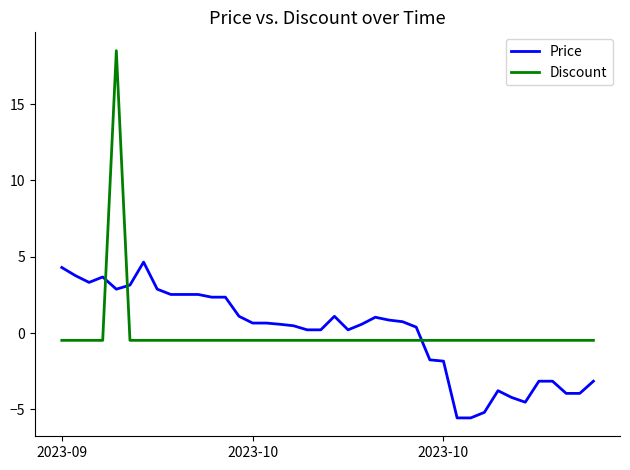

What is the minimum value shown in the chart?

-5.6